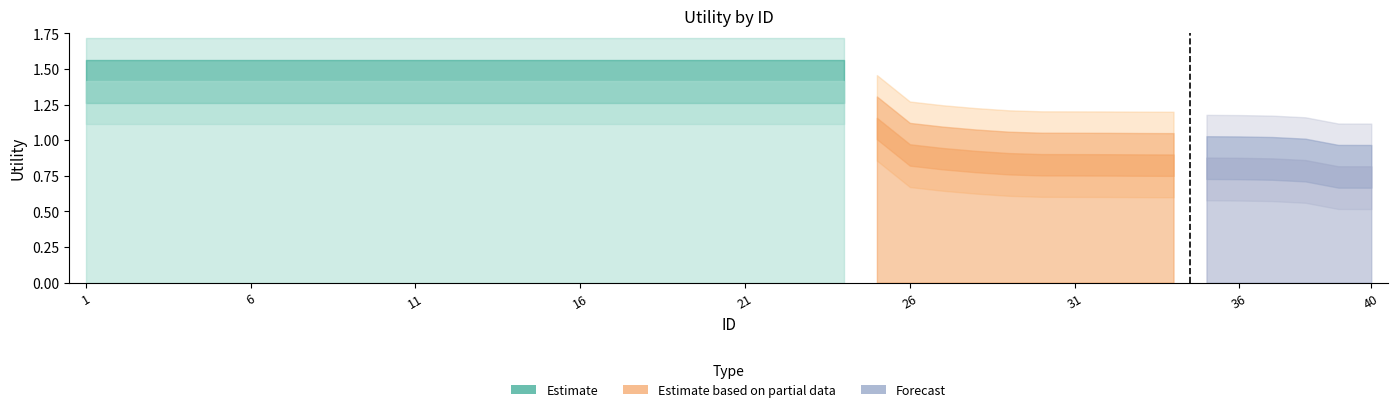

Reading left to right, extract all data points from this chart.

1.4	1.4	1.4	1.4	1.4	1.4	1.4	1.4	1.4	1.4	1.4	1.4	1.4	1.4	1.4	1.4	1.4	1.4	1.4	1.4	1.4	1.4	1.4	1.4	1.2	1.0	0.9	0.9	0.9	0.9	0.9	0.9	0.9	0.9	0.9	0.9	0.9	0.9	0.8	0.8